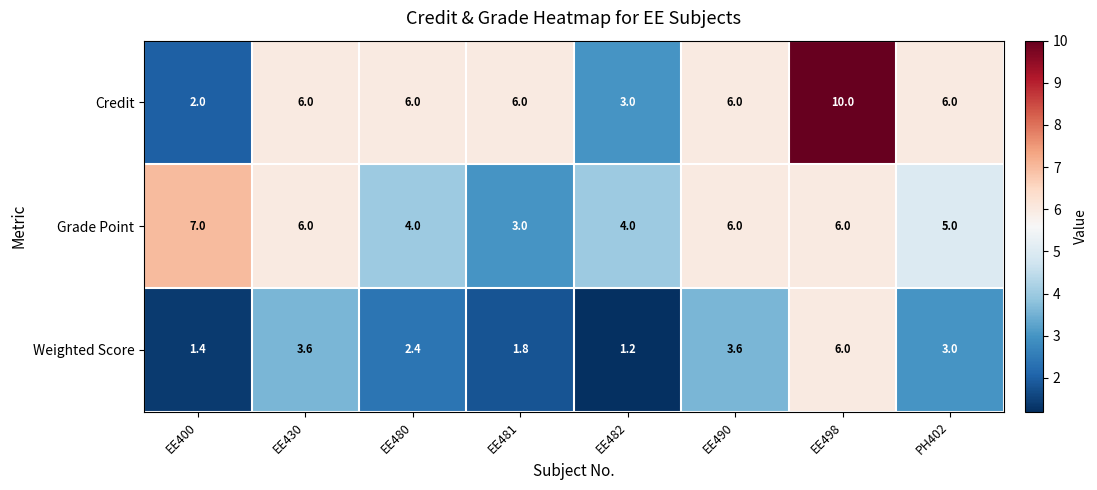

How many categories are shown in the chart?

8